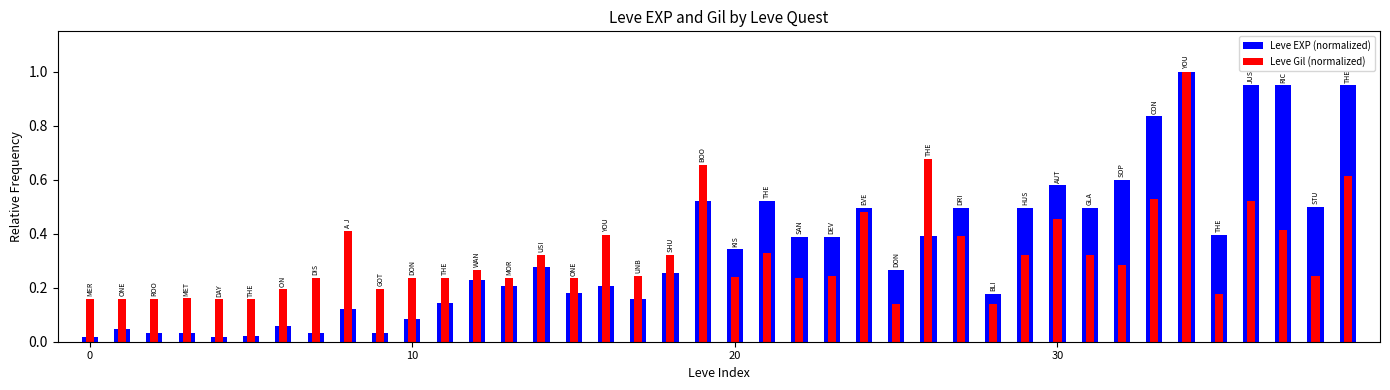

What is the average value of the Leve EXP (normalized) series?

0.3